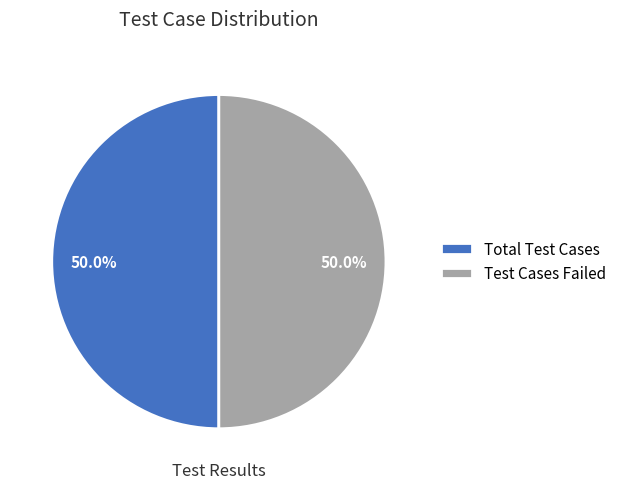

What percentage is NOT represented by Total Test Cases?

50.0%